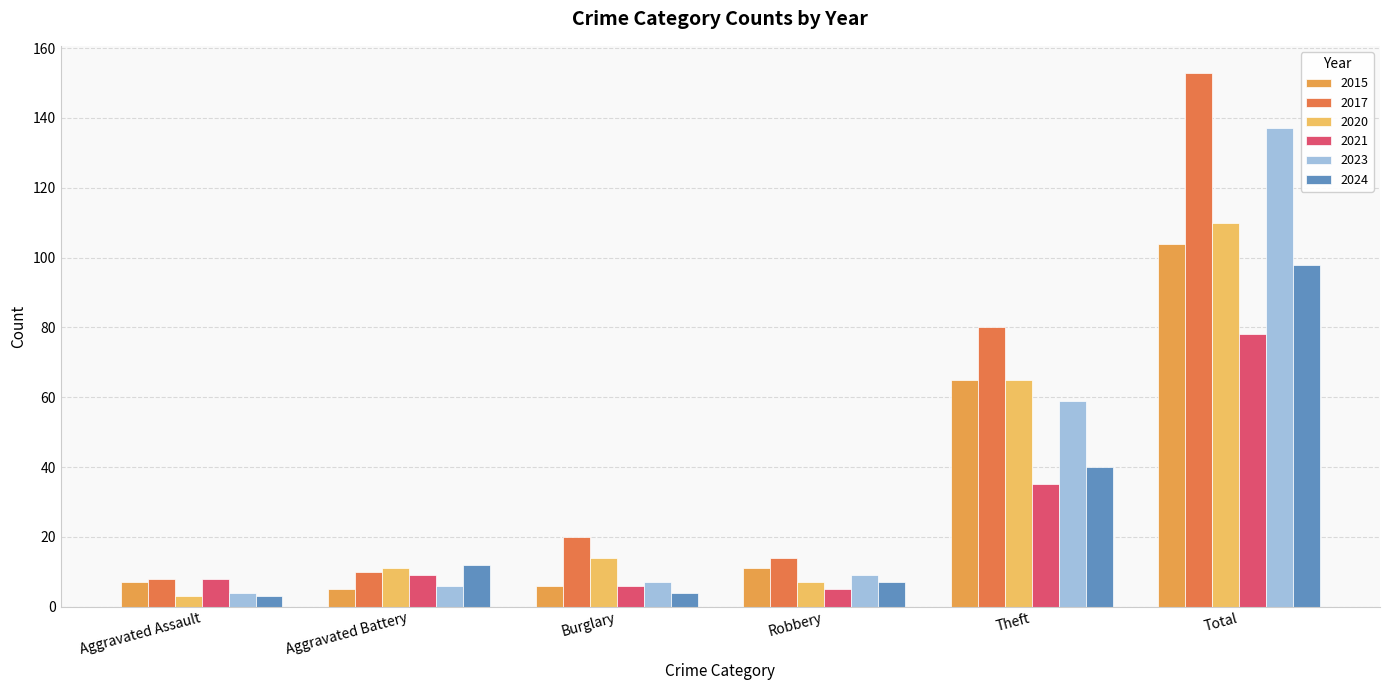

Which has a higher value, Robbery or Total?

Total